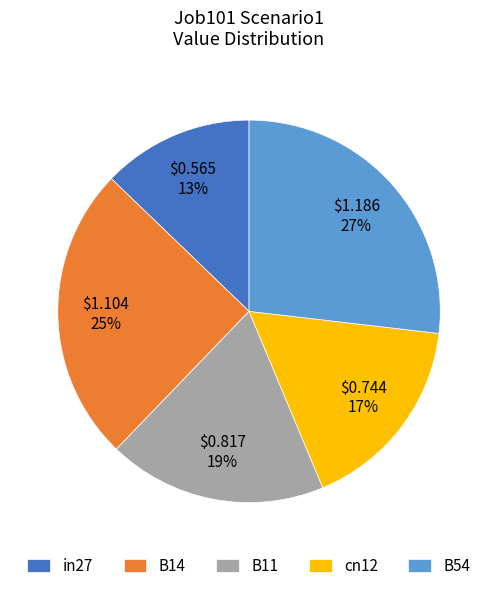

Which has a higher value, cn12 or B14?

B14